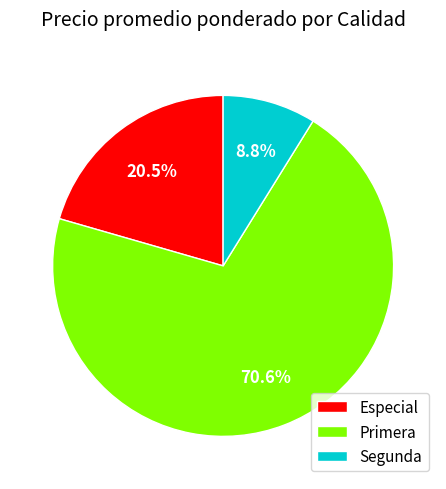

Approximately how many times larger is the value at Segunda compared to Especial?

0.4